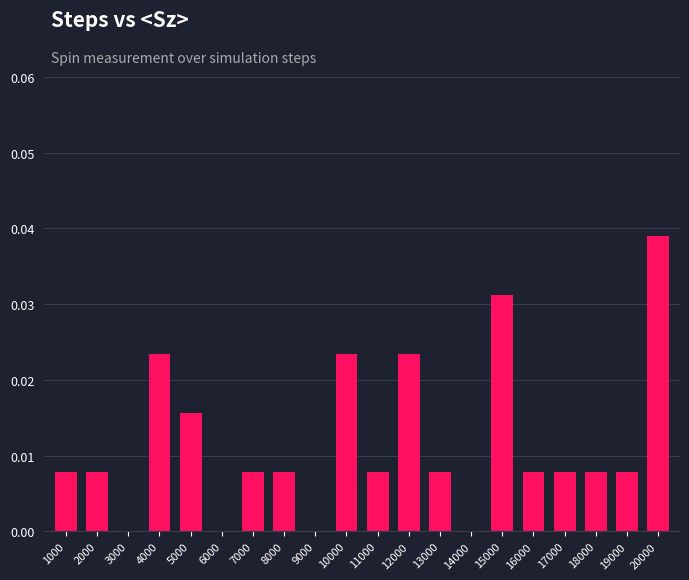

Which label corresponds to the largest value in the chart?

20000